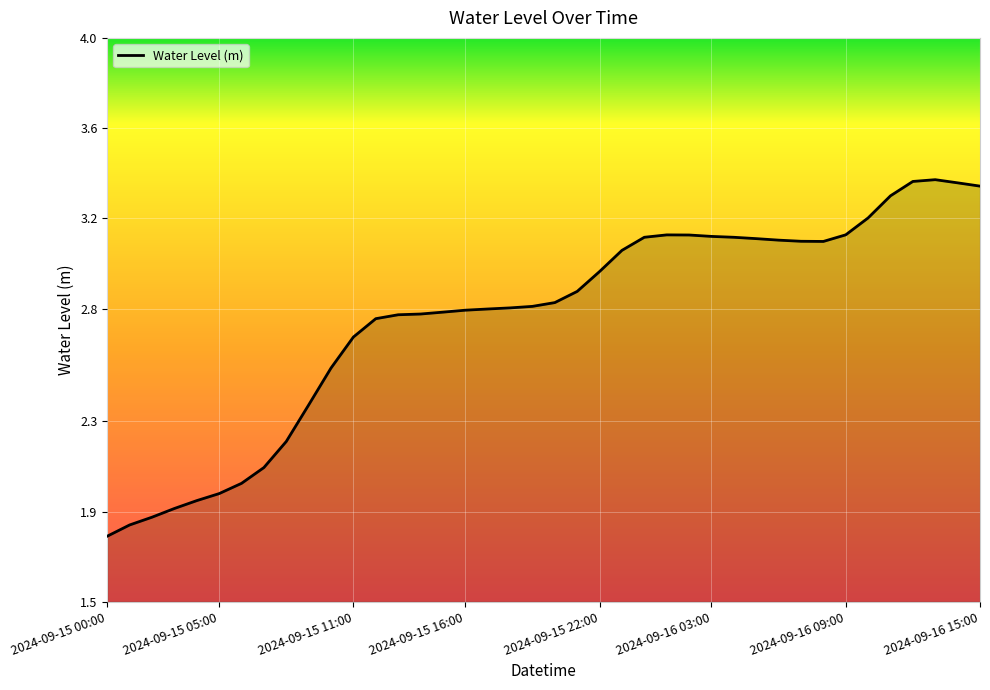

What is the difference between the maximum and minimum values?

1.6